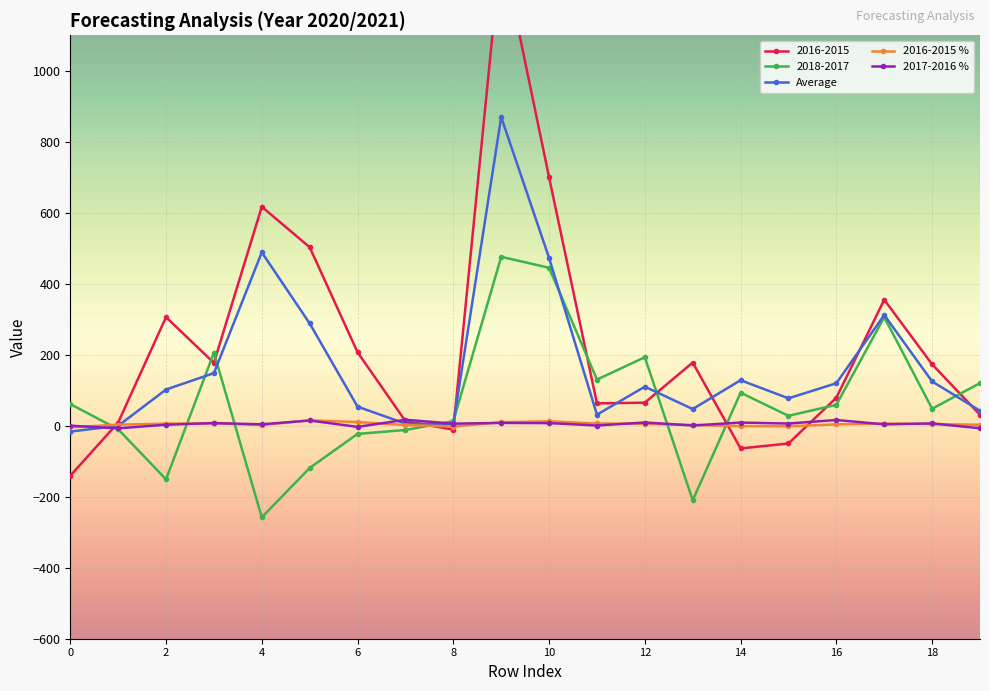

Is the value of Average at 15 greater than the value of 2017-2016 % at 31?

Yes